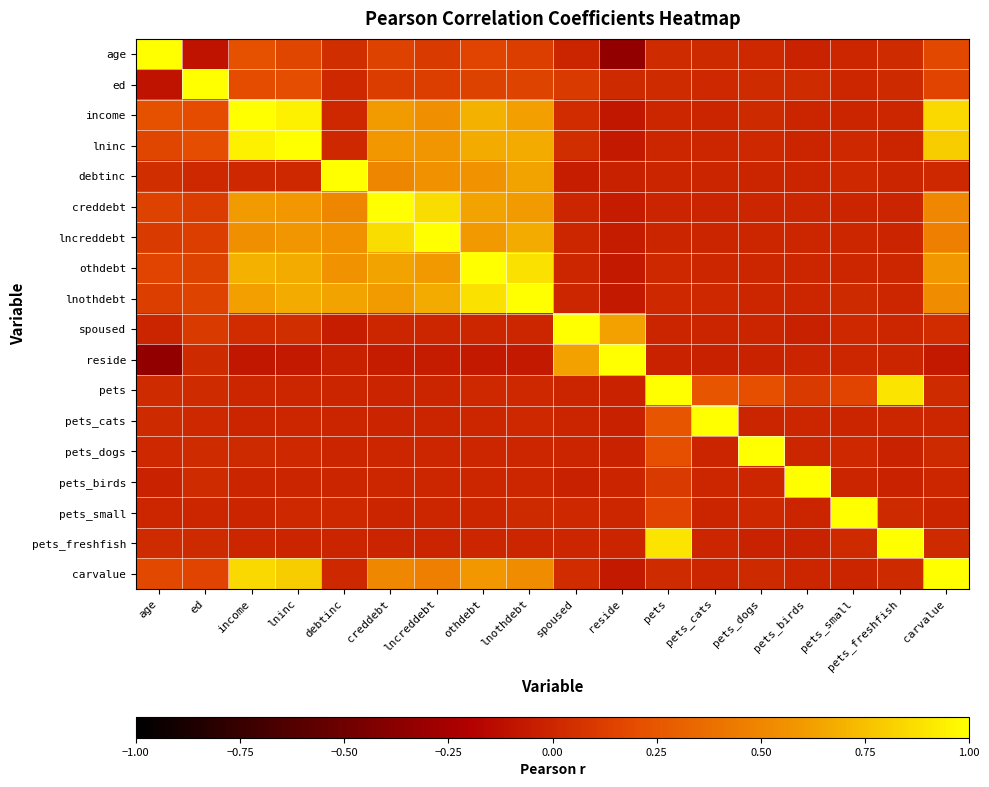

At how many categories does at least one series exceed 0?

18